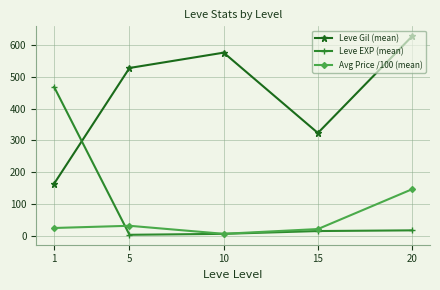

True or false: Leve Gil (mean) has more than 2 interior local peaks.

False